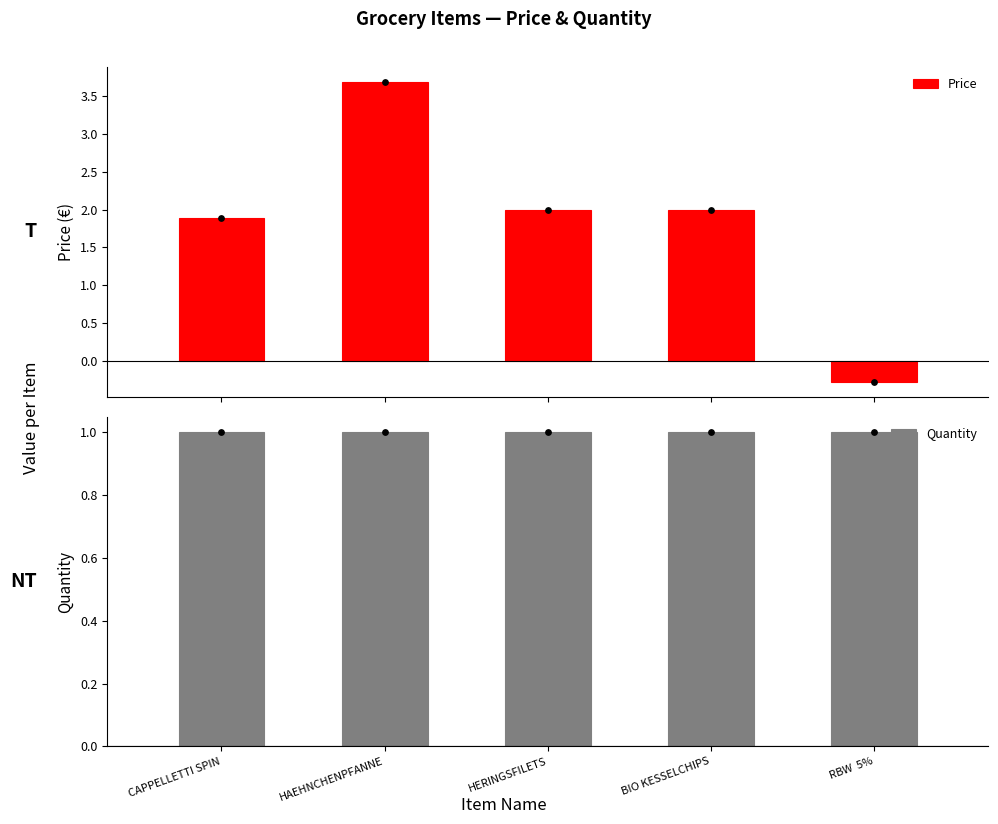

At how many categories does at least one series exceed 0?

5